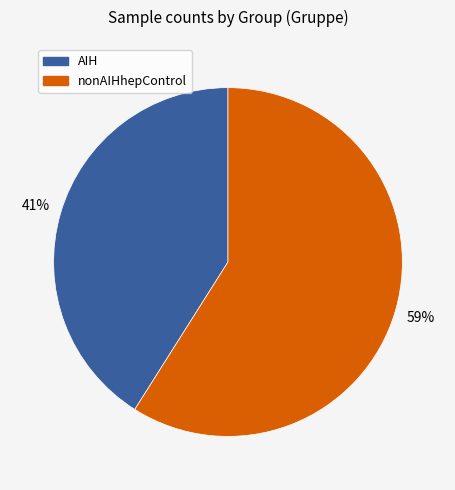

Rank the categories by value from lowest to highest.

AIH, nonAIHhepControl